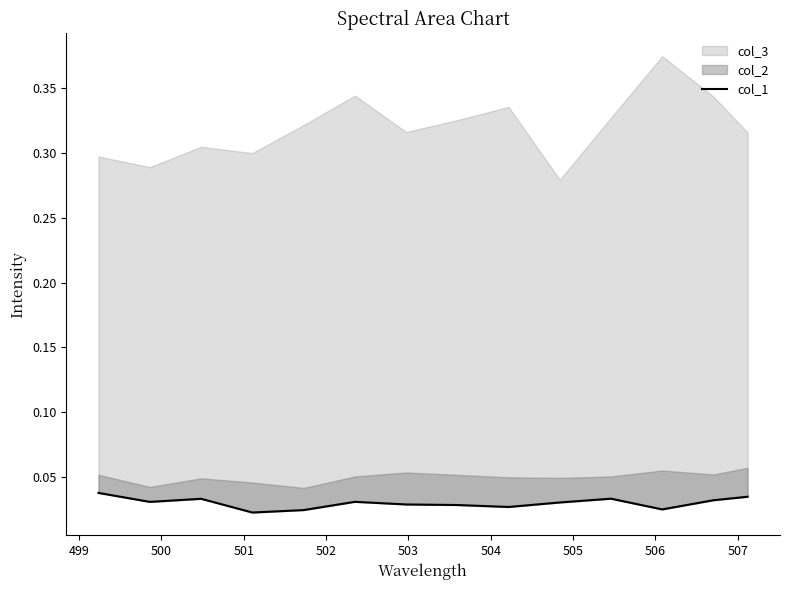

True or false: the data shows 0.1 at 499.

False